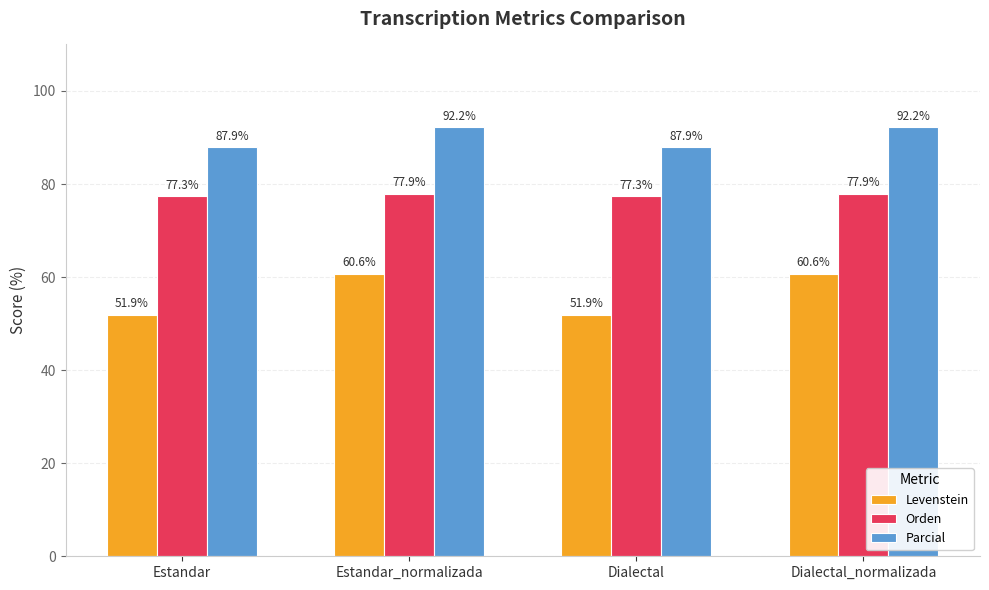

What is the maximum value shown in the chart?

92.2